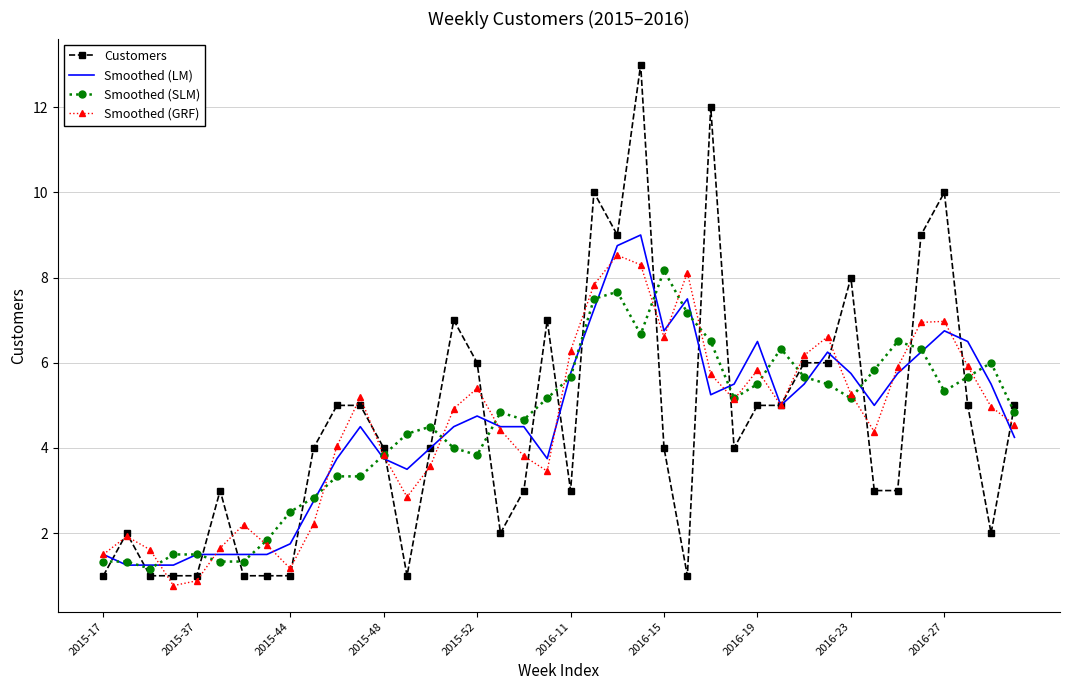

What is the greatest value displayed?

13.0